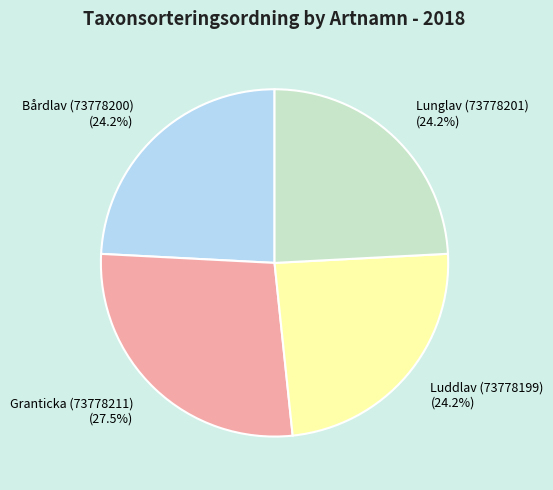

Do Granticka (73778211) and Bårdlav (73778200) together represent more than half of the pie?

Yes